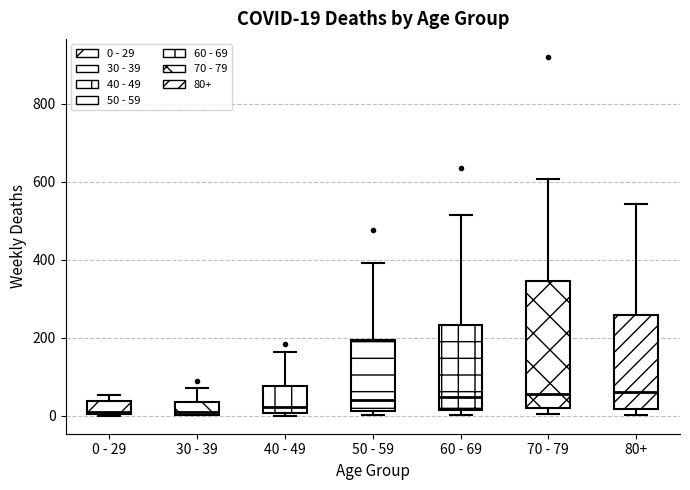

Comparing the boxes themselves (not the whiskers), which one is the tallest?

70 - 79